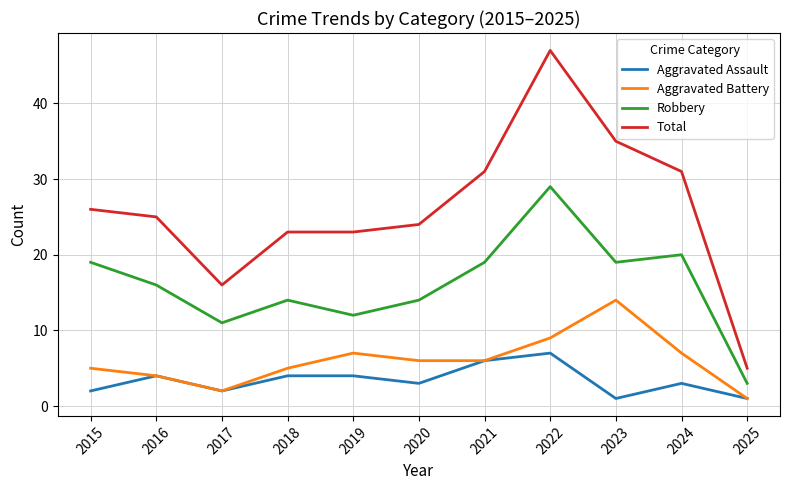

Reading right to left, what are all the values shown in this chart?

Aggravated Assault: 2025=1	2024=3	2023=1	2022=7	2021=6	2020=3	2019=4	2018=4	2017=2	2016=4	2015=2
Aggravated Battery: 2025=1	2024=7	2023=14	2022=9	2021=6	2020=6	2019=7	2018=5	2017=2	2016=4	2015=5
Robbery: 2025=3	2024=20	2023=19	2022=29	2021=19	2020=14	2019=12	2018=14	2017=11	2016=16	2015=19
Total: 2025=5	2024=31	2023=35	2022=47	2021=31	2020=24	2019=23	2018=23	2017=16	2016=25	2015=26